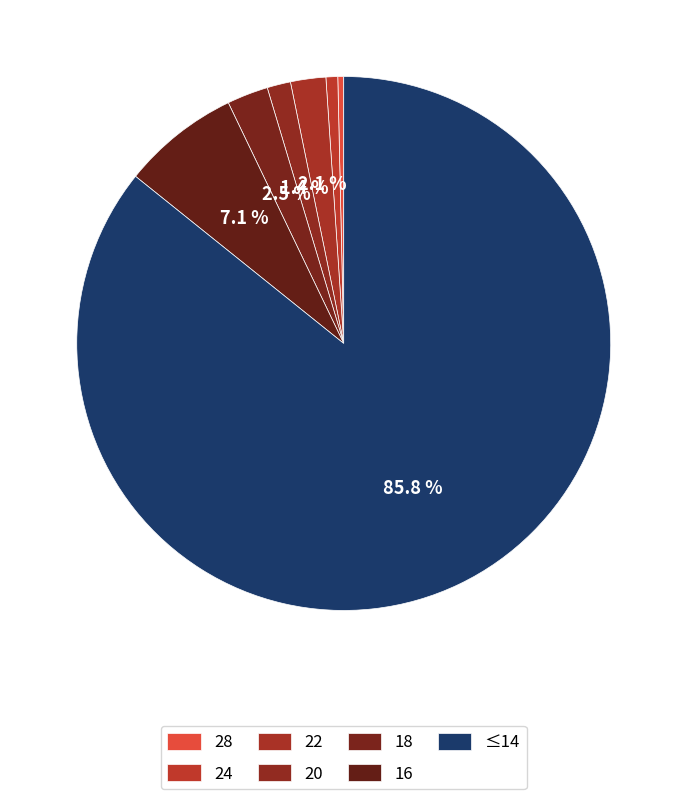

How many segments does this pie chart have?

7